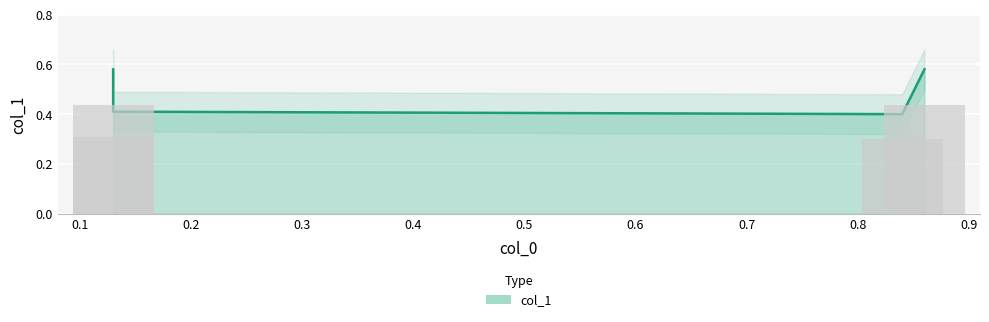

What is the change in value from 0.84 to 0.86?

+0.2